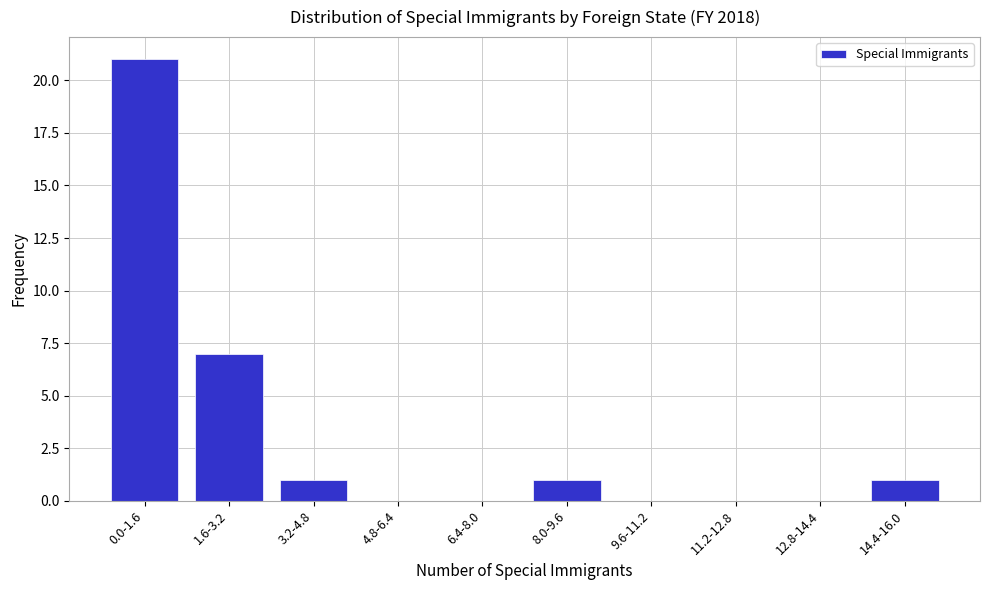

Reading left to right, transcribe all the data shown in this chart.

0.0-1.6=21	1.6-3.2=7	3.2-4.8=1	4.8-6.4=0	6.4-8.0=0	8.0-9.6=1	9.6-11.2=0	11.2-12.8=0	12.8-14.4=0	14.4-16.0=1